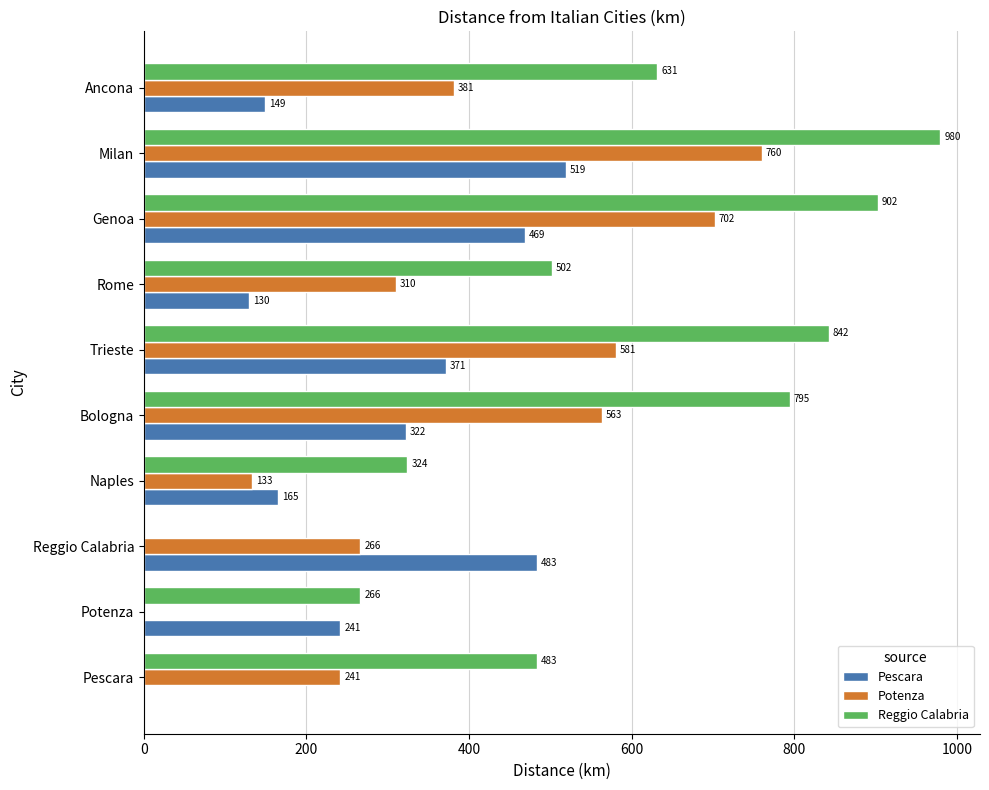

At which label is Potenza closest to 379?

Ancona